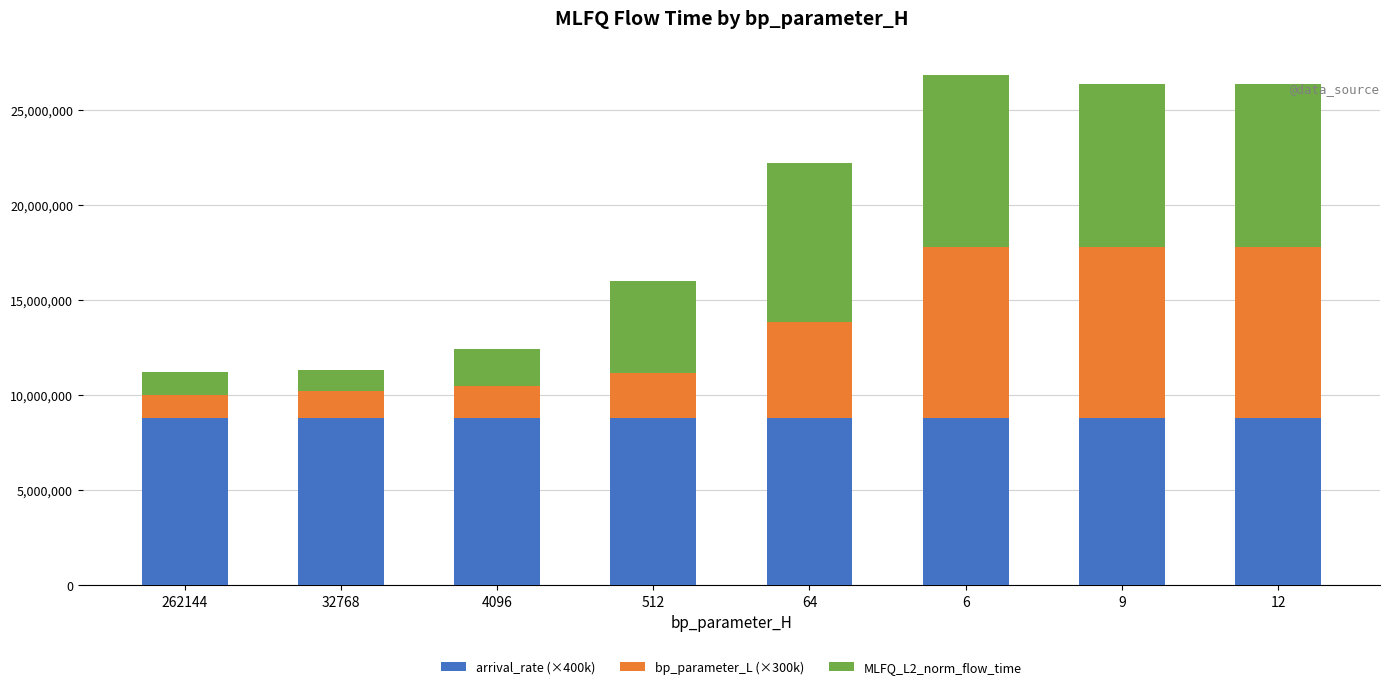

What is the highest value of the arrival_rate (×400k) series?

8800000.0